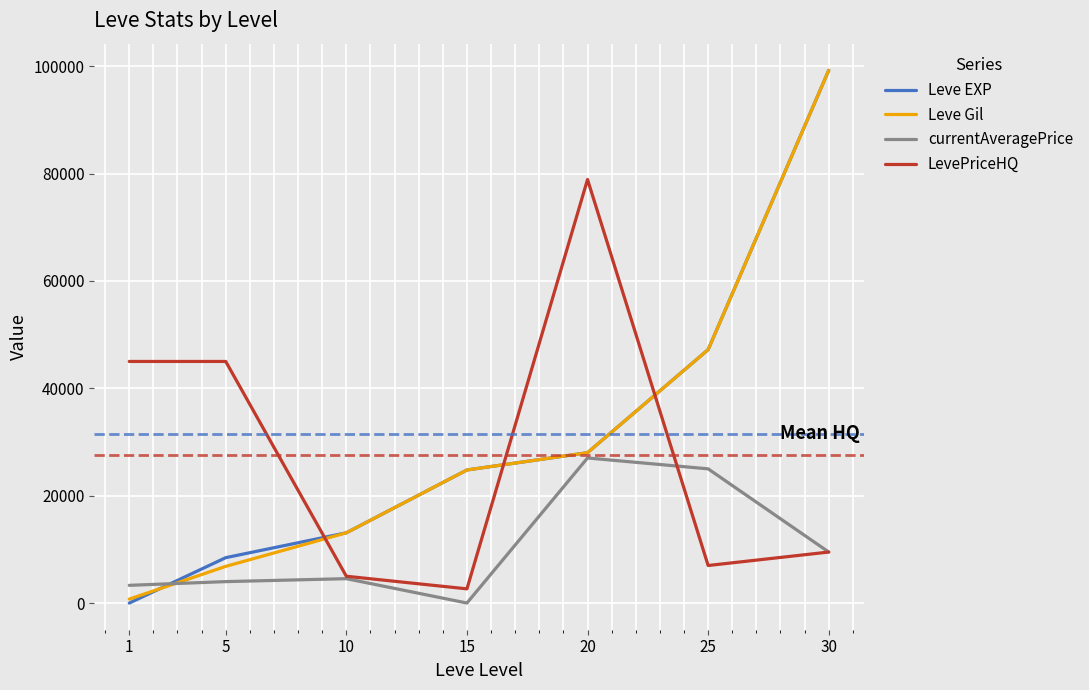

At which category is the sum across all series the highest?

30